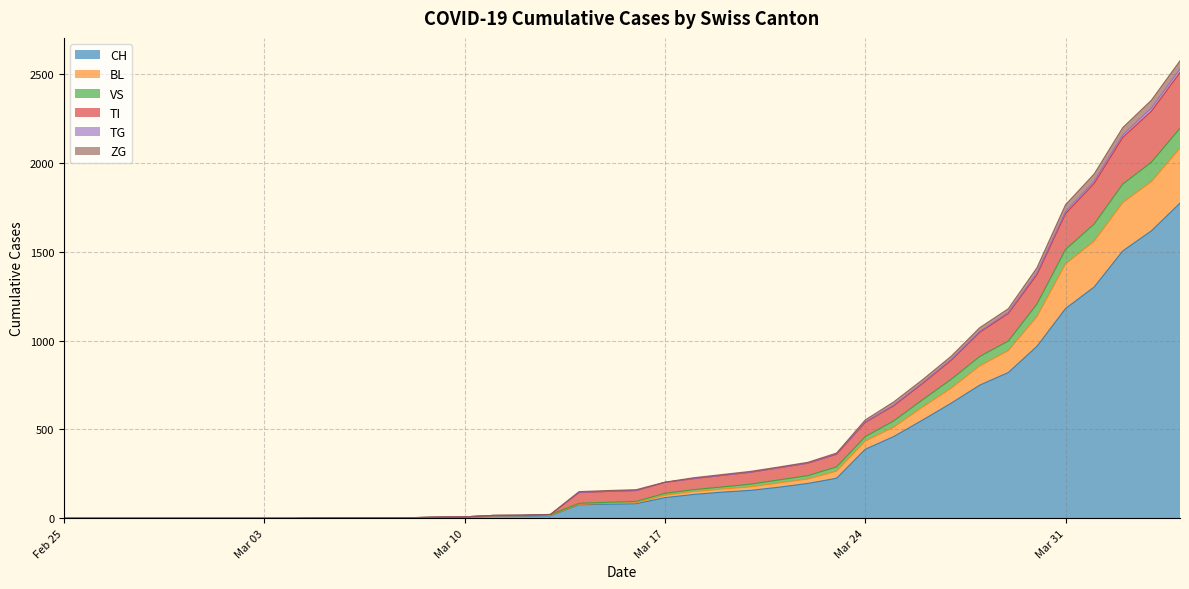

Rank the series at 2020-03-08 from highest to lowest value.

CH, BL, VS, TI, TG, ZG